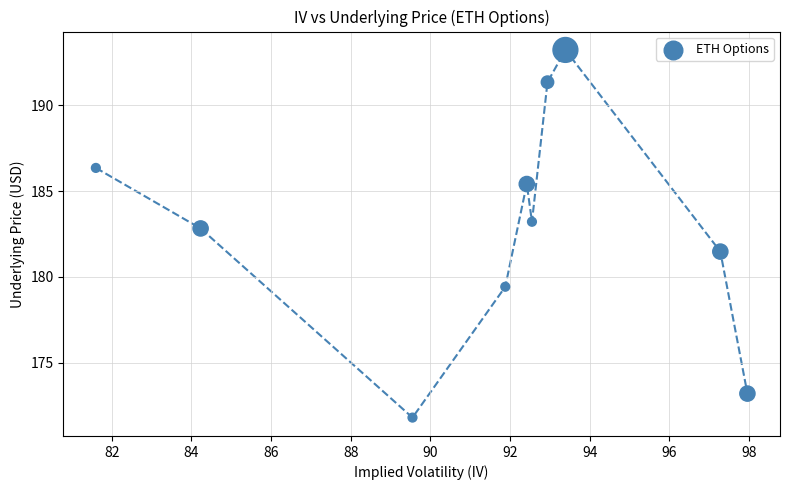

What Y value in the scatter plot is closest to 182?

181.5